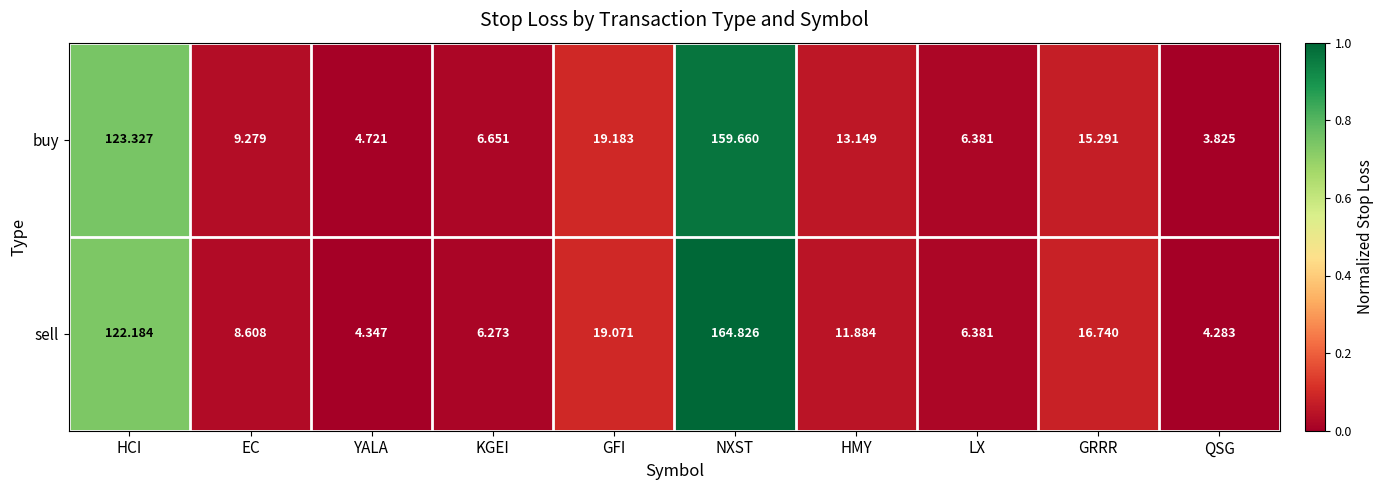

Which series changed the most between NXST and GRRR?

sell